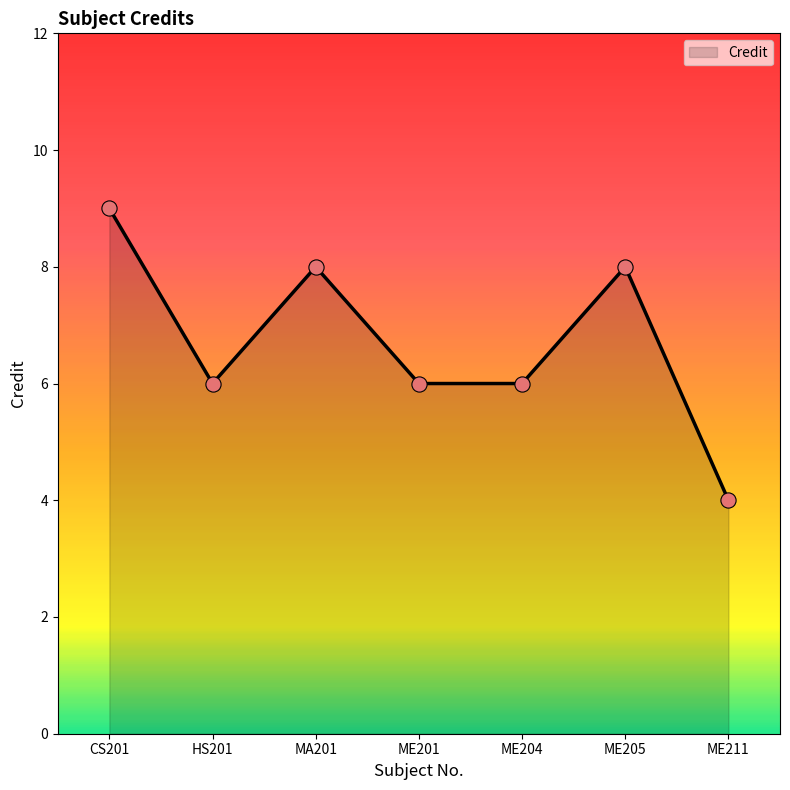

Between ME201 and CS201, which is larger?

CS201